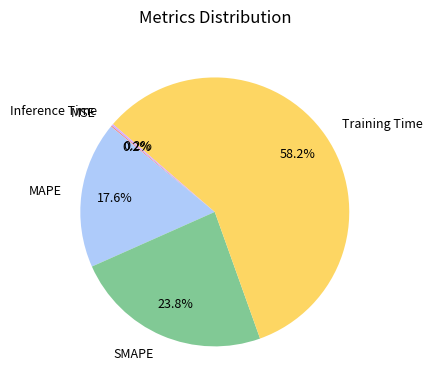

To the nearest percent, what is the average slice percentage?

20%